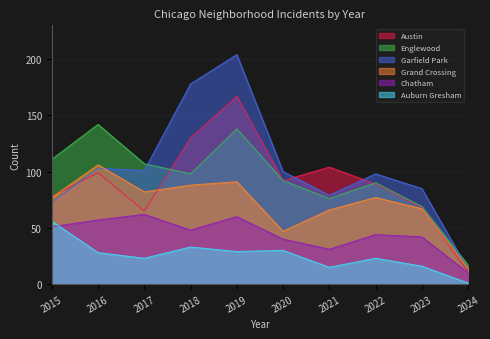

How many data points in Chatham are above 48?

4